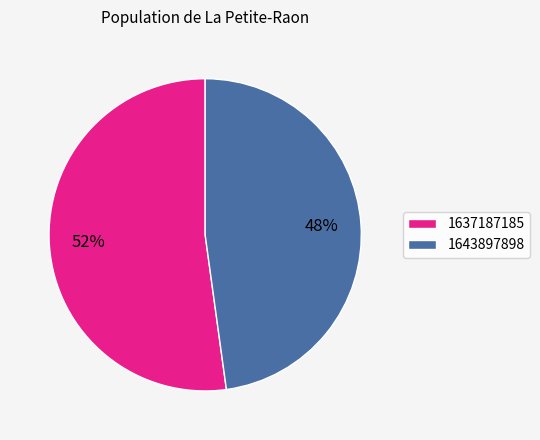

To the nearest percent, what percentage of the pie is 1643897898?

48%